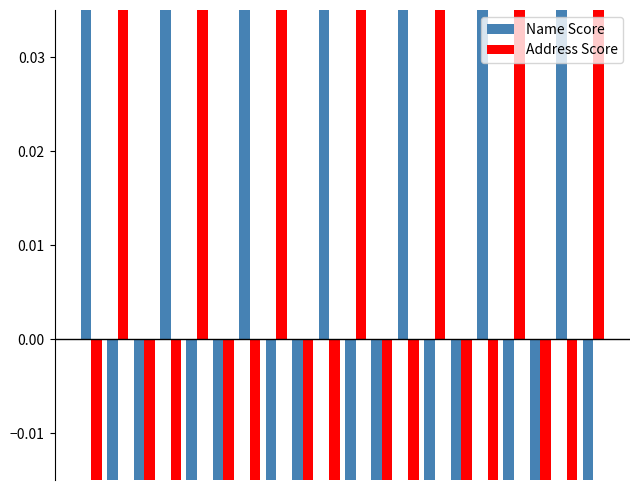

Rank the series by their average value, from lowest to highest.

Name Score, Address Score